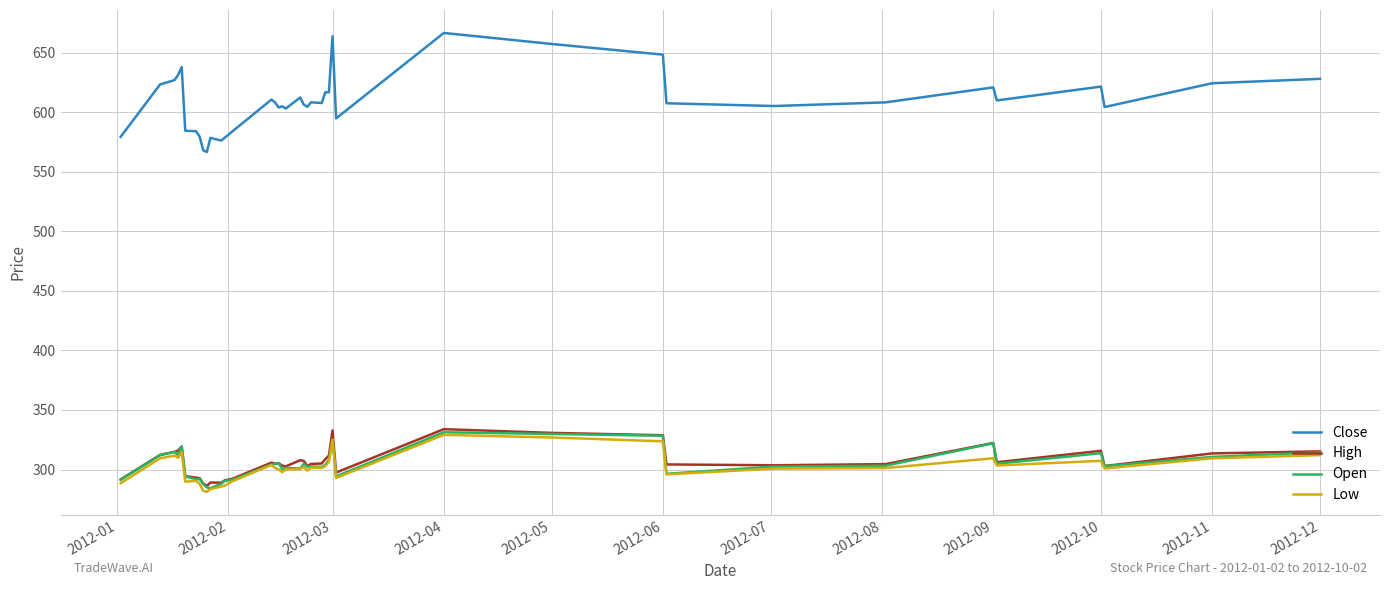

Does the chart display data point markers on the line(s)?

No